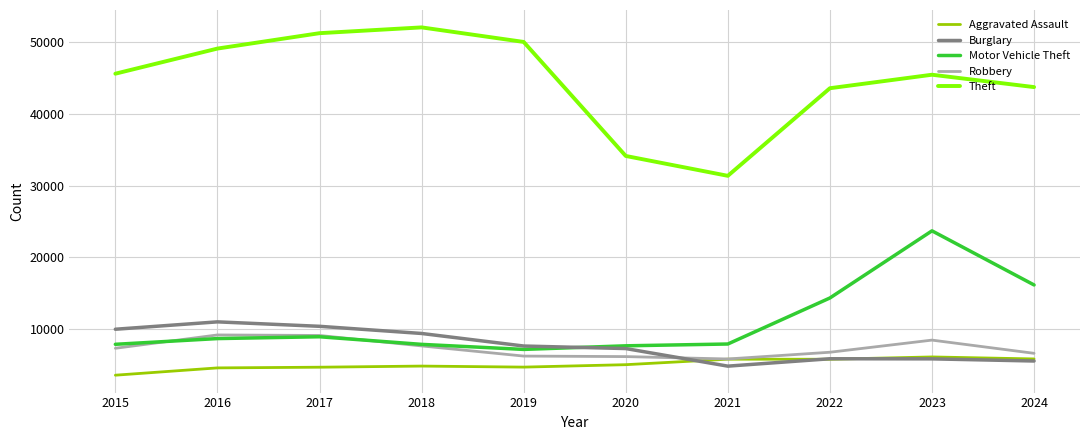

Does the chart display data point markers on the line(s)?

No